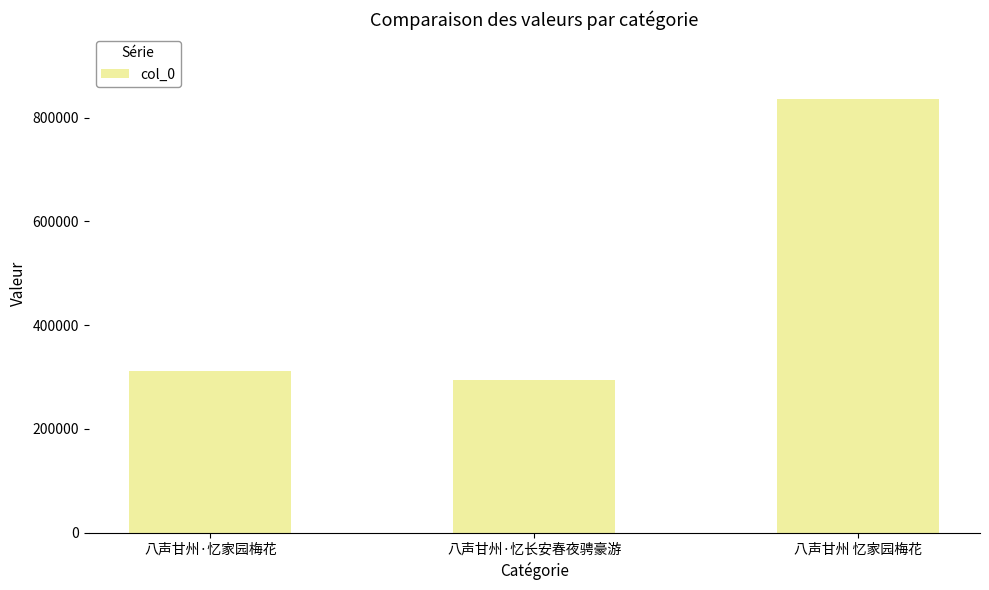

At which category does the chart reach its minimum across all series?

八声甘州·忆长安春夜骋豪游